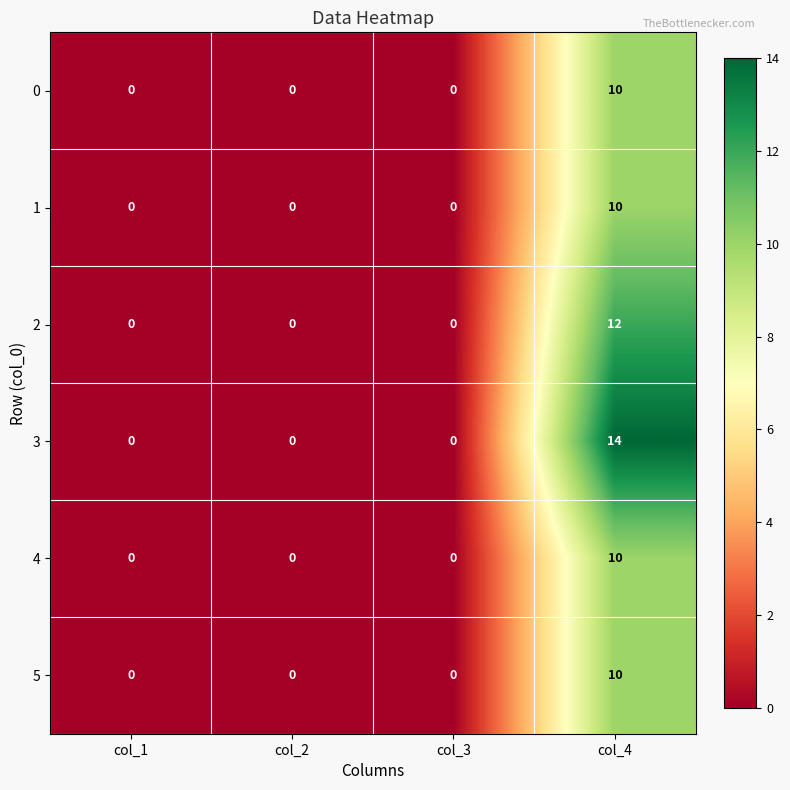

How many values in the 4 series exceed 0?

1